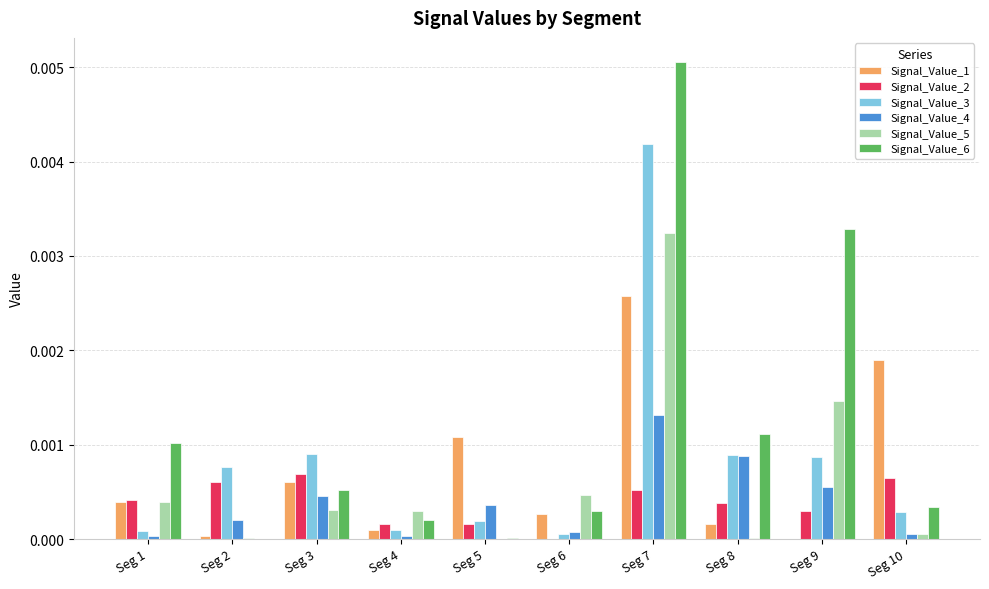

What are all the series names shown in the legend?

Signal_Value_1, Signal_Value_2, Signal_Value_3, Signal_Value_4, Signal_Value_5, Signal_Value_6